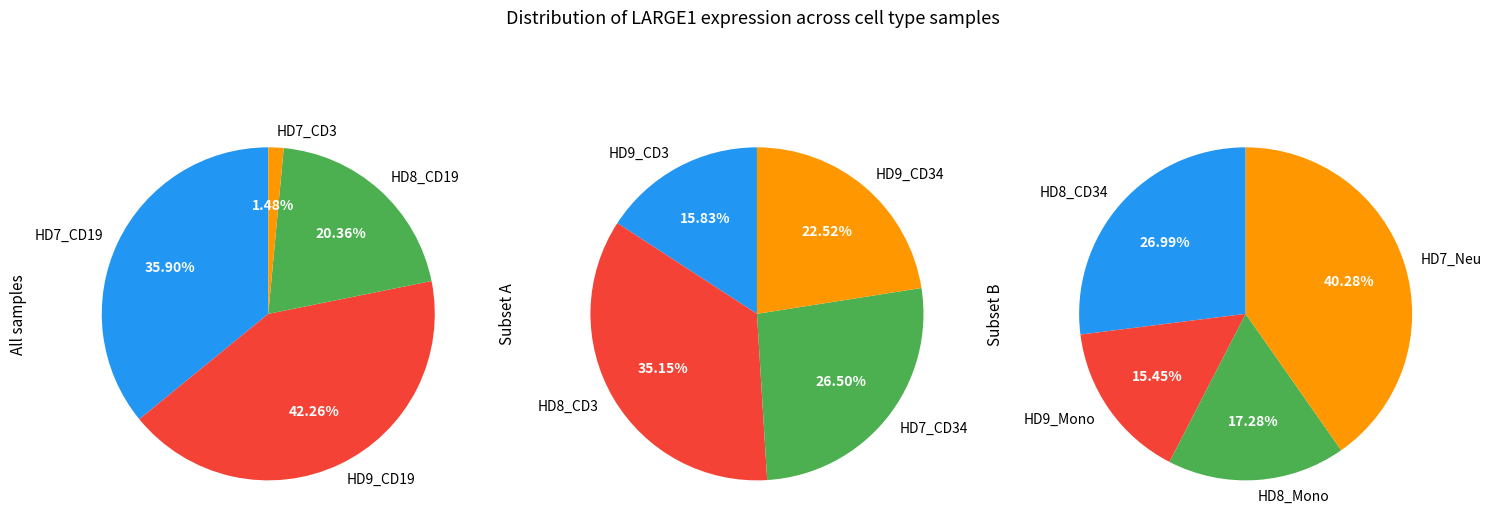

Does HD9_CD19 represent more than half of the total?

No